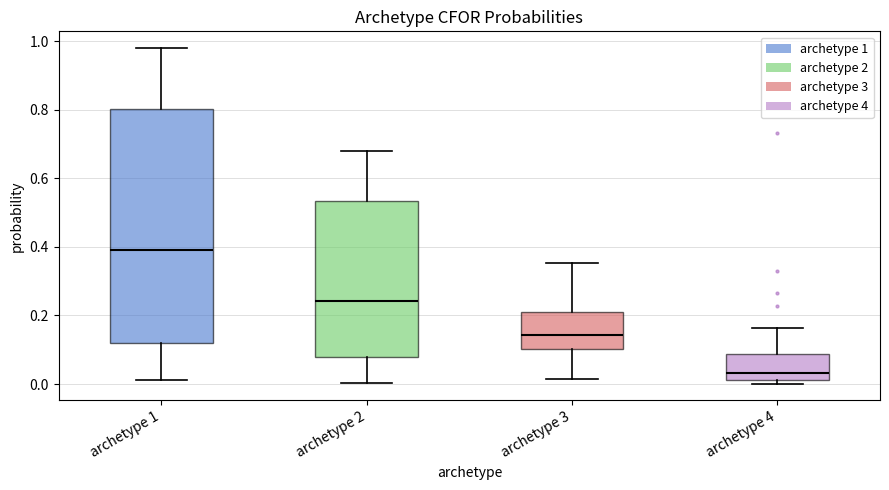

Which box is the tallest, from its lower edge to its upper edge?

archetype 1